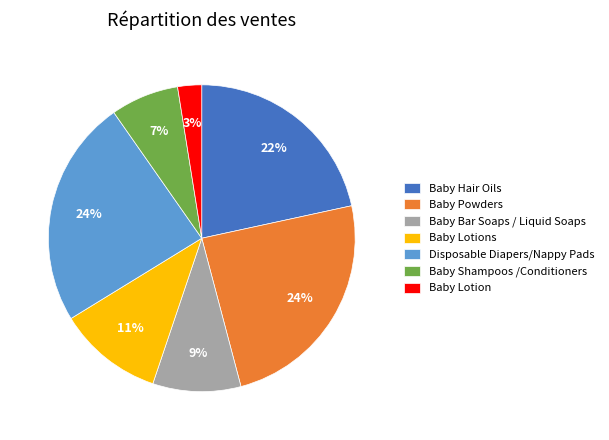

Is Baby Powders the majority of the pie?

No